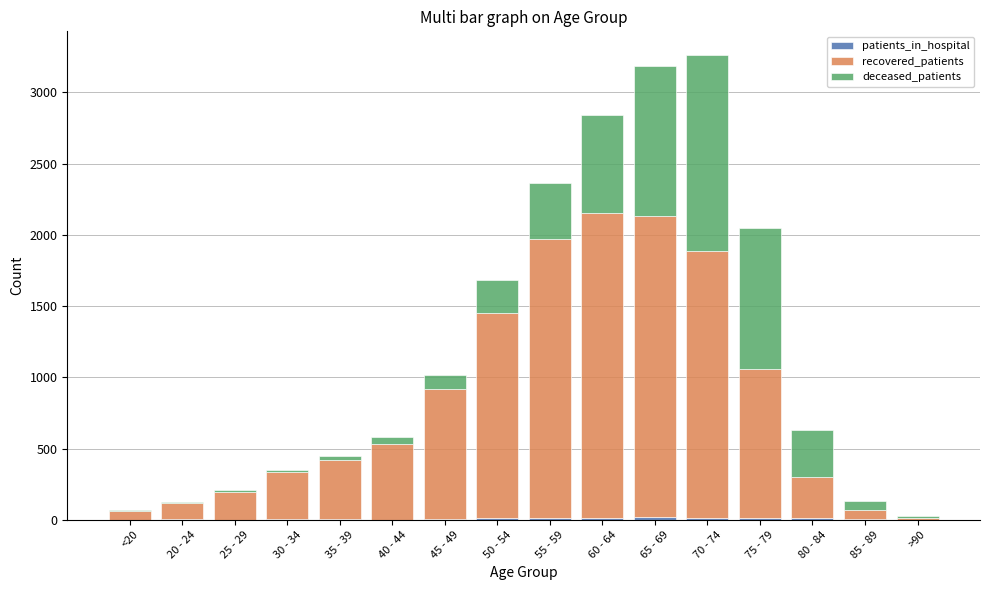

Rank the series by their average value, from highest to lowest.

recovered_patients, deceased_patients, patients_in_hospital